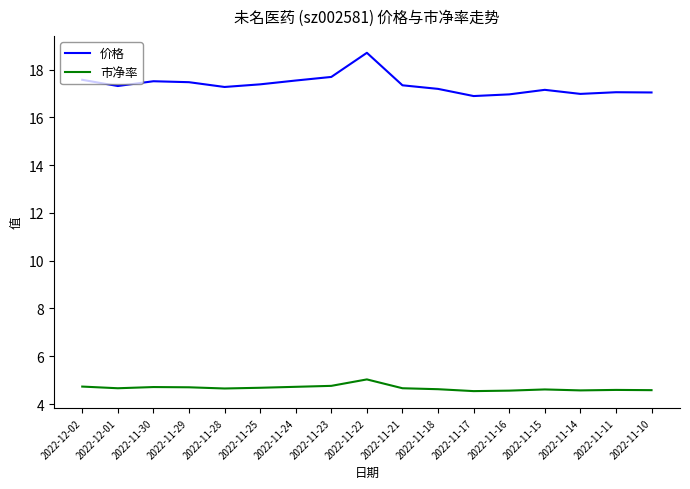

How many lines are shown in the chart?

2